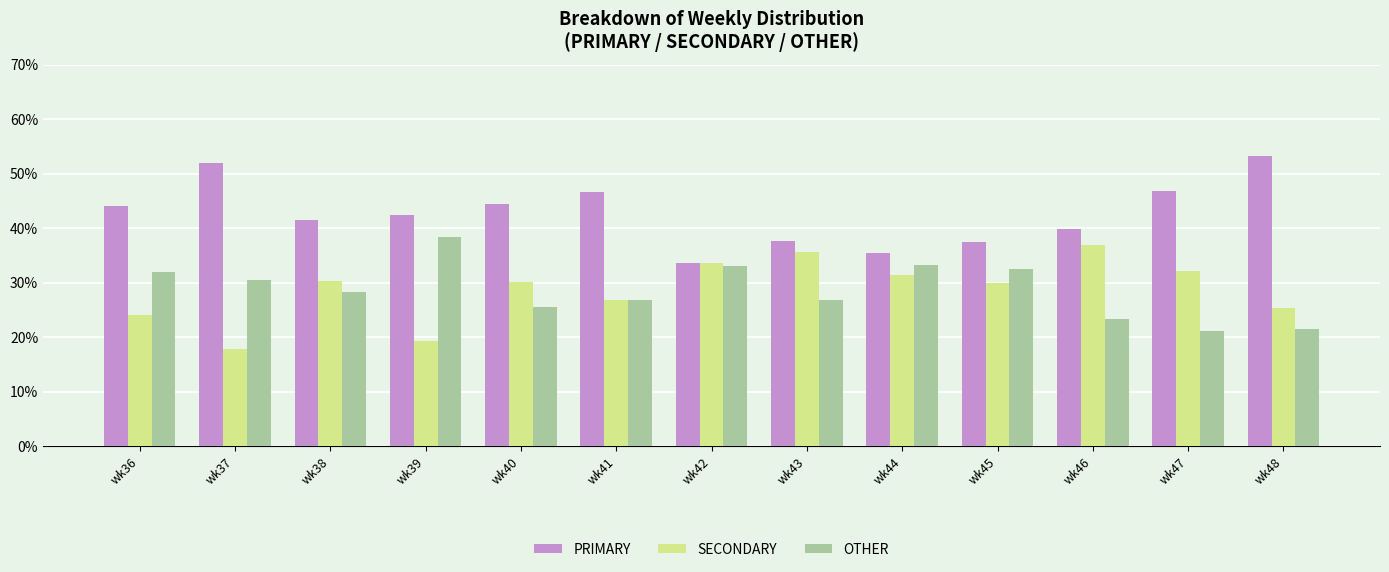

Count the number of categories in the chart.

13